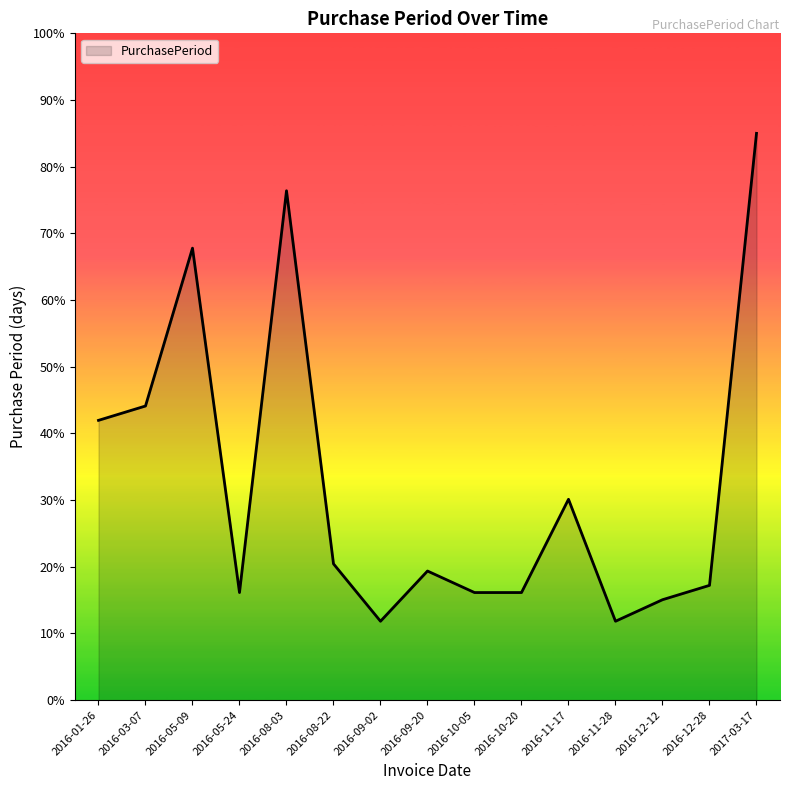

Which category has the highest value across all series?

2017-03-17